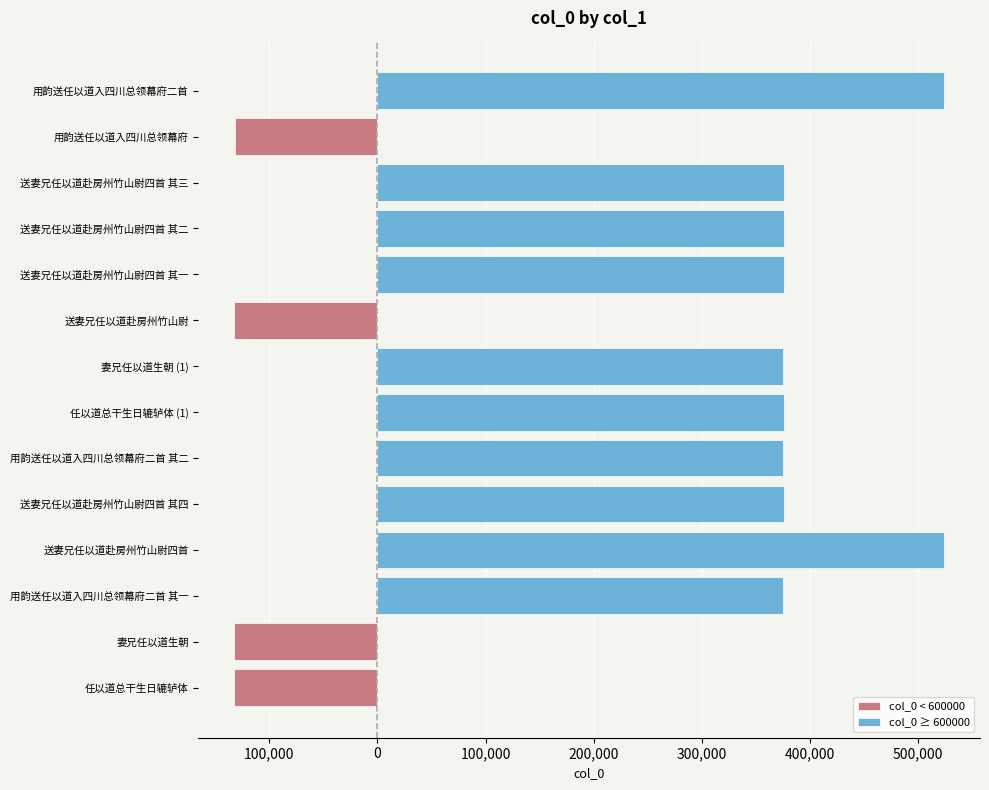

Count the number of data series in this chart.

2